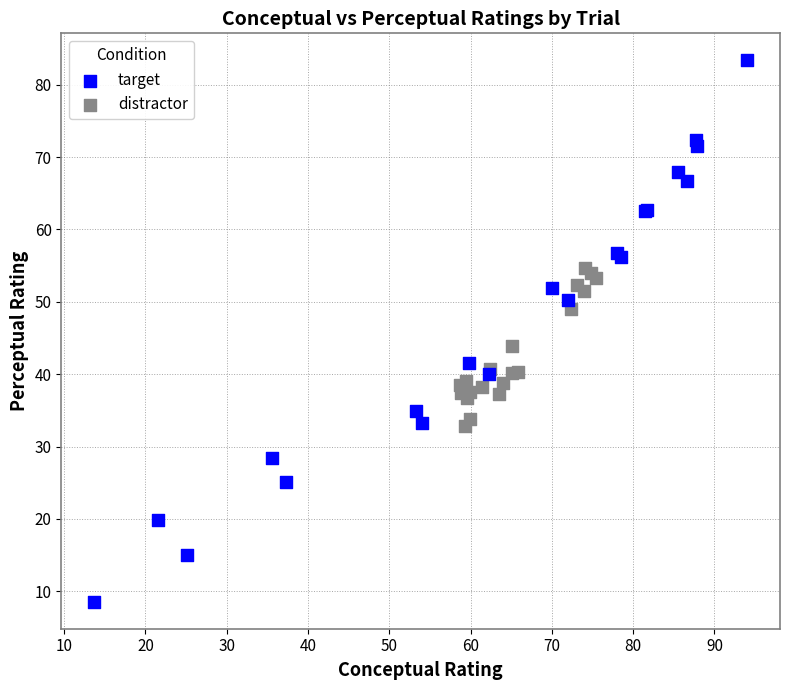

Which series contains the highest Y value?

target